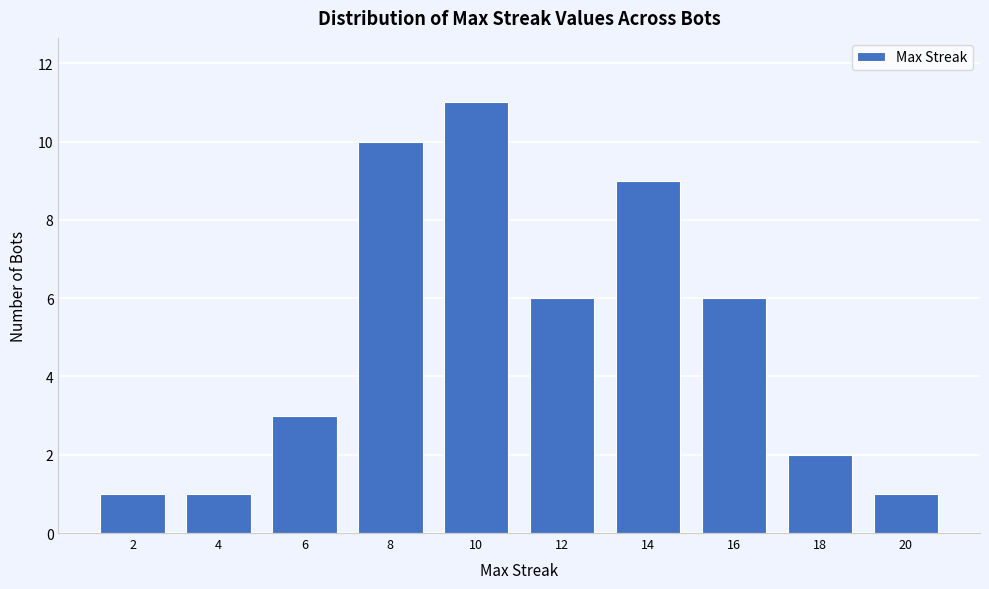

Reading left to right, list all the values displayed in this chart.

2=1	4=1	6=3	8=10	10=11	12=6	14=9	16=6	18=2	20=1